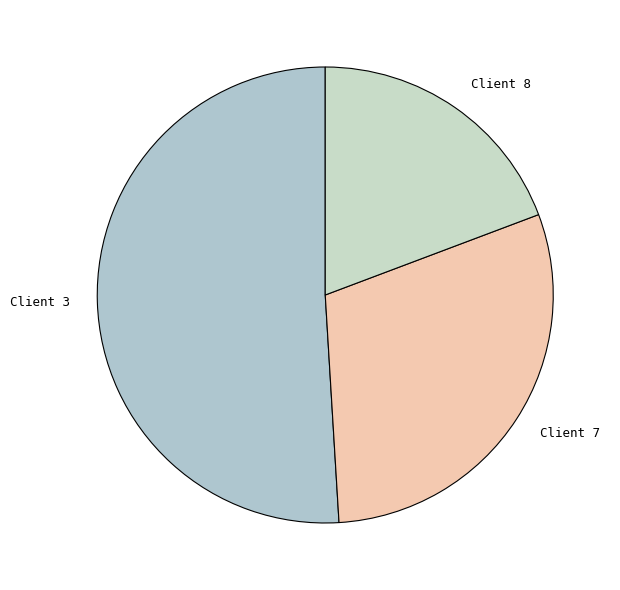

Rank the categories by value from highest to lowest.

Client 3, Client 7, Client 8